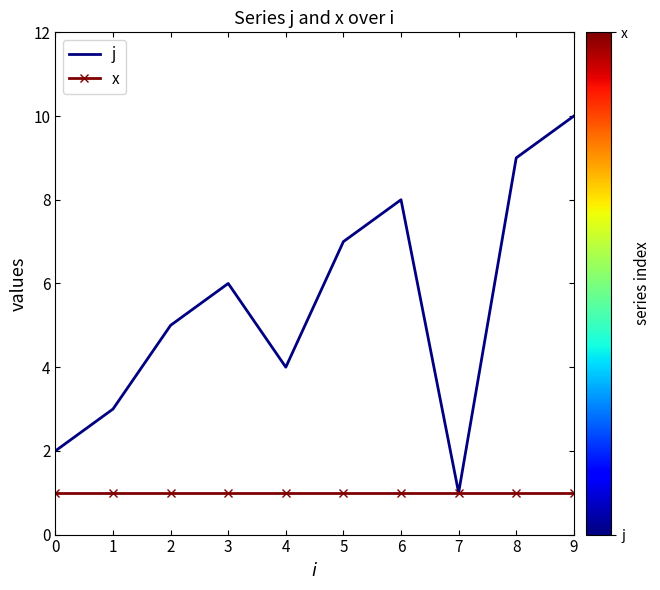

Is the value of x at 4 greater than the value of j at 4?

No